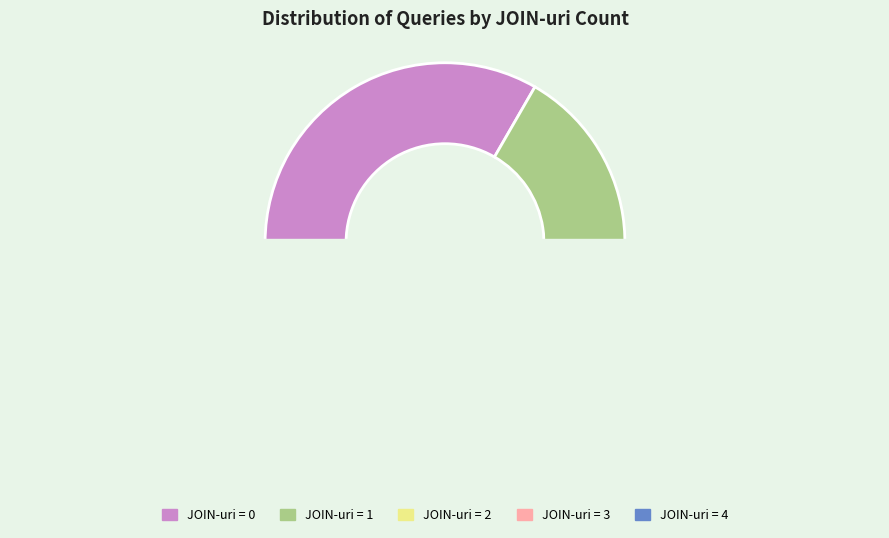

Is it true that 38 is 0% of the pie?

True